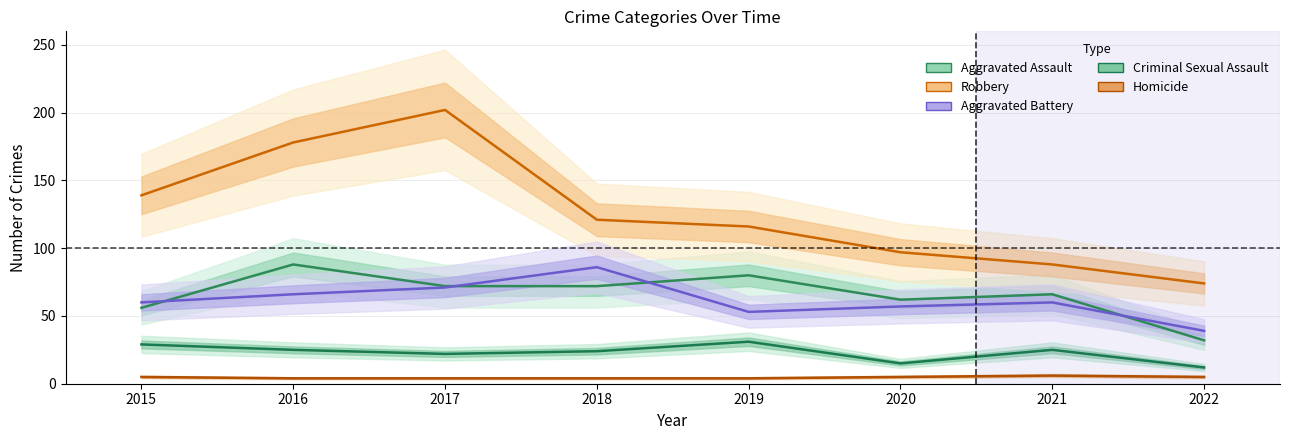

How many data points in Aggravated Assault are above 72?

2